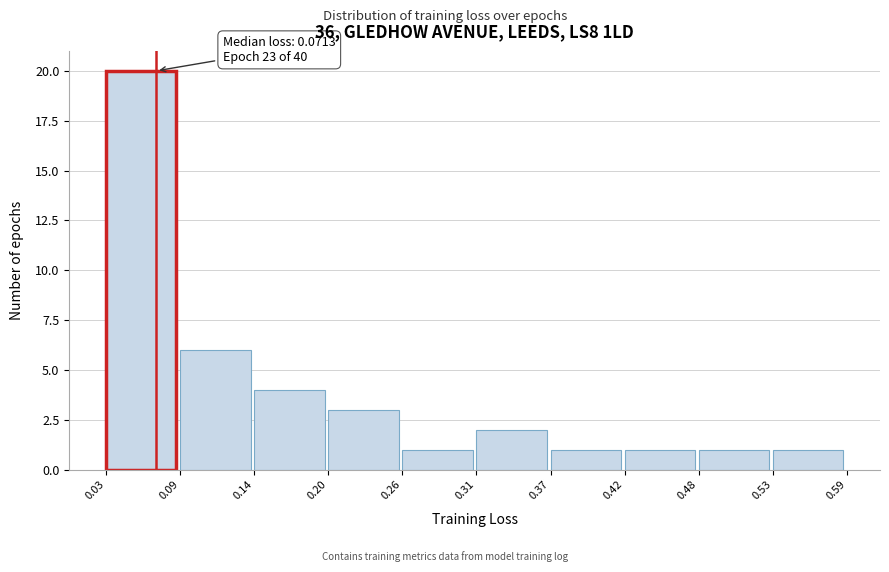

Over which range of the x-axis is the bar tallest?

0.03 to 0.09